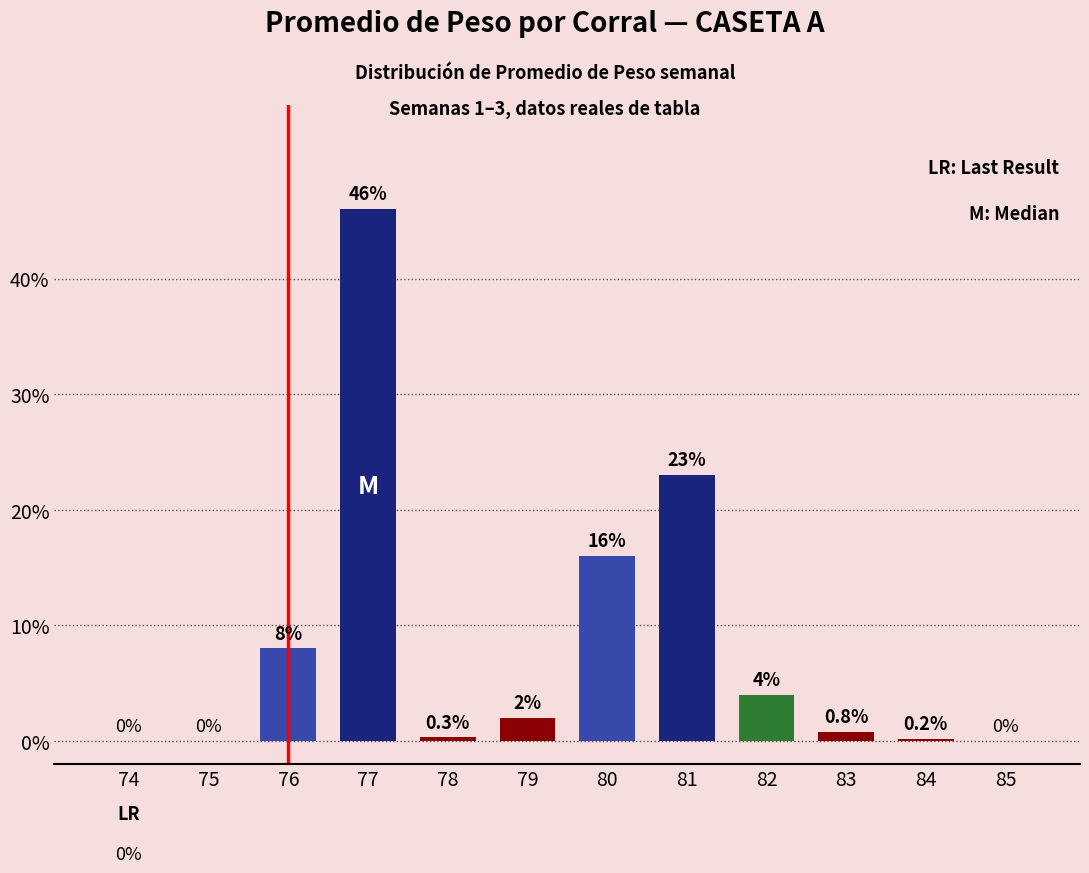

Is it true that the value at 78 is 0.3?

True